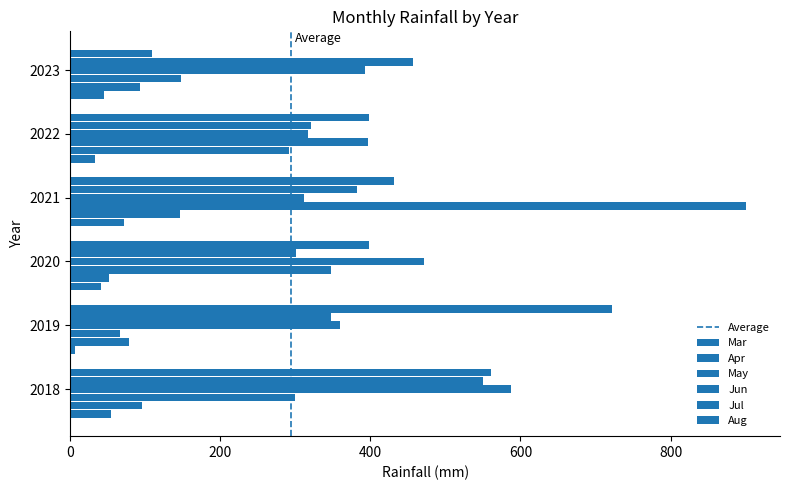

How many values in the May series are below 346?

3